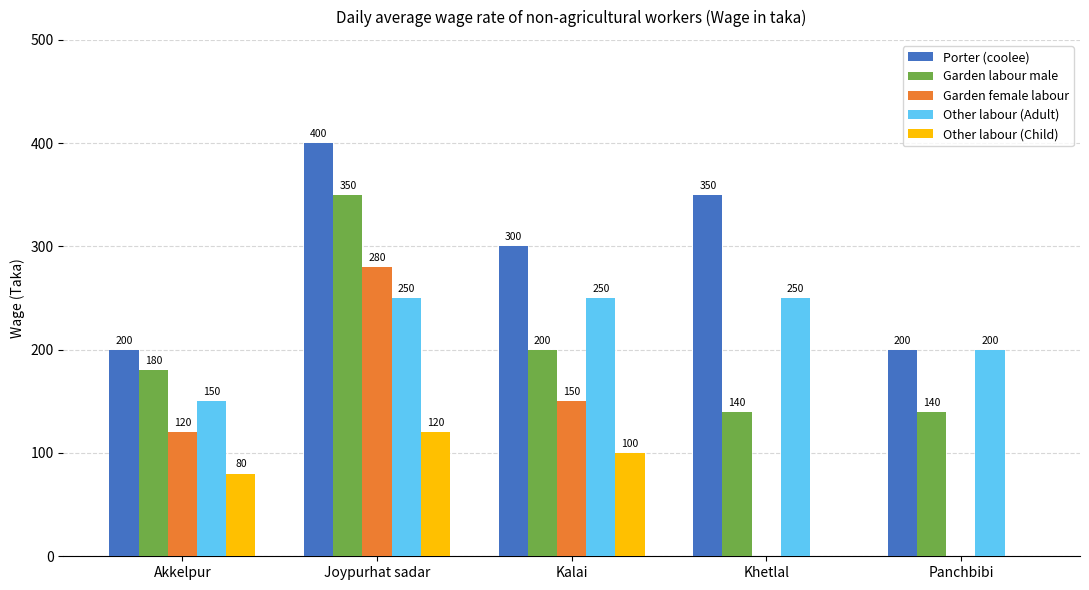

Which series has the widest spread of values?

Garden female labour